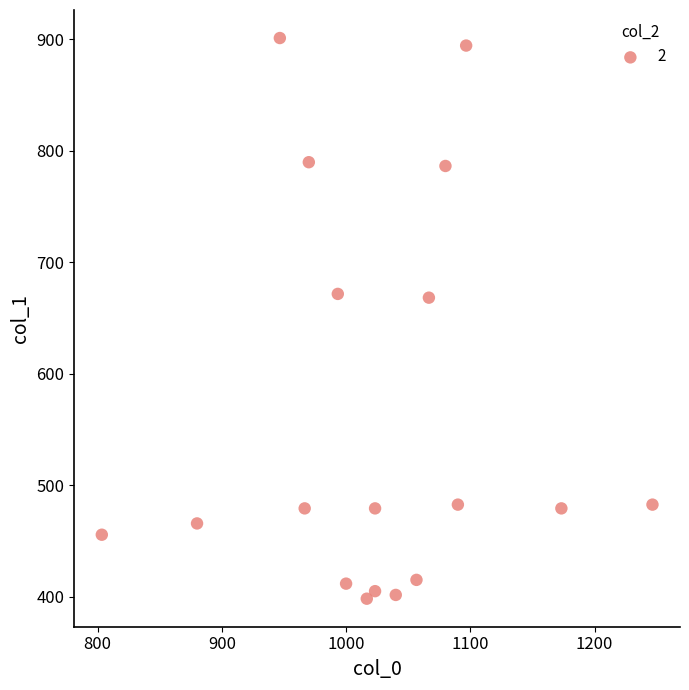

What is the range of Y values (max minus min)?

502.9